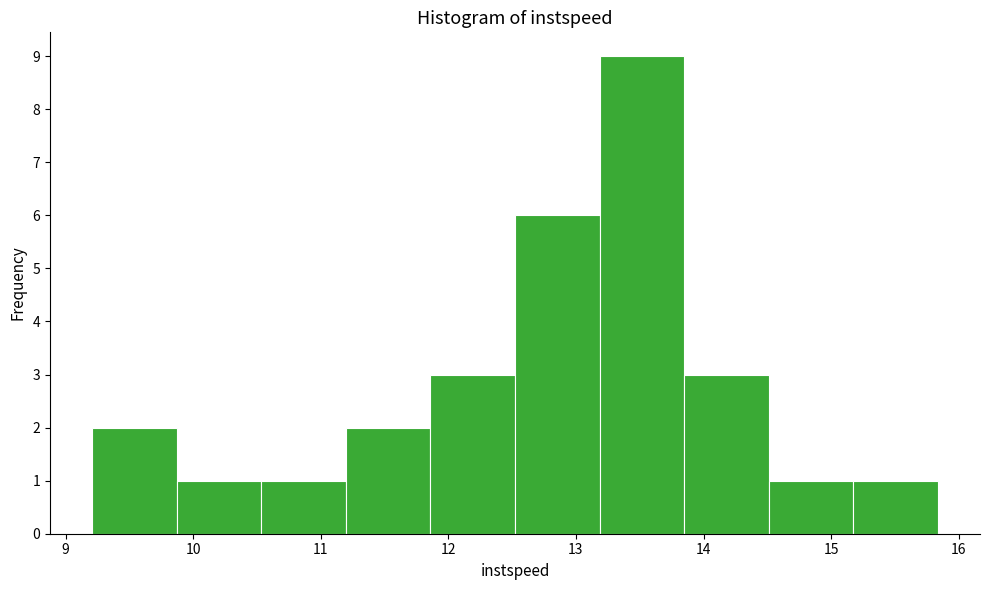

Over which range of the x-axis is the bar tallest?

13.2 to 13.8